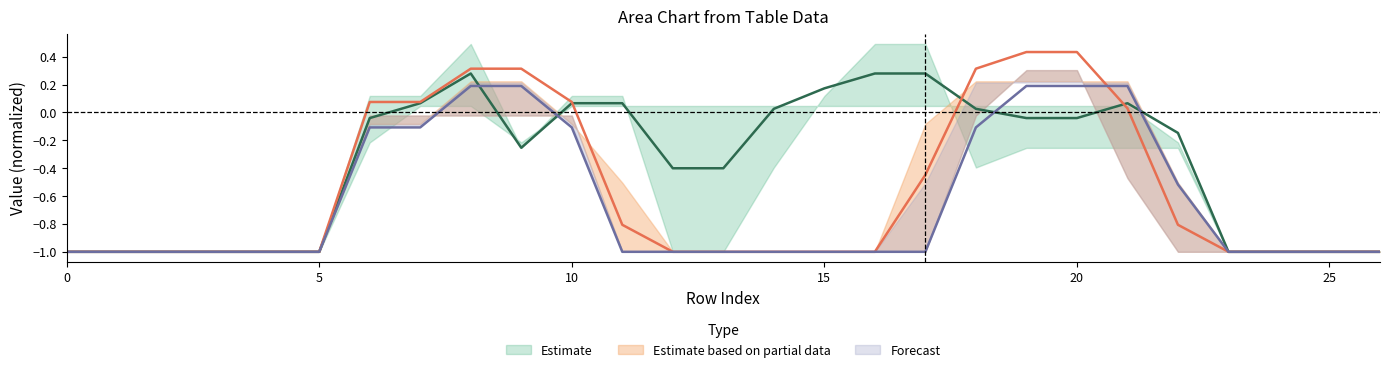

How many lines are shown in the chart?

3